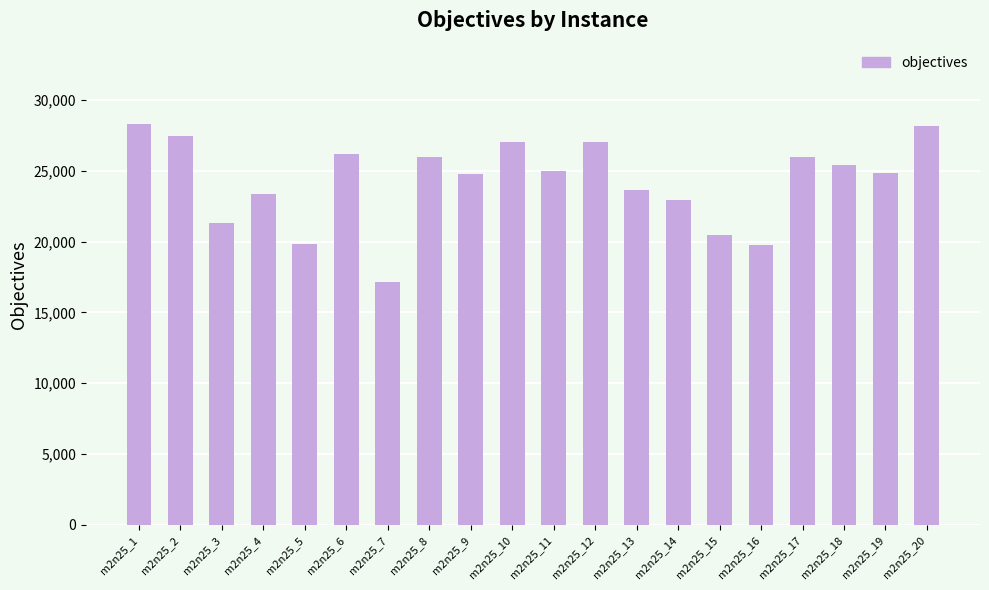

What is the greatest value displayed?

28305